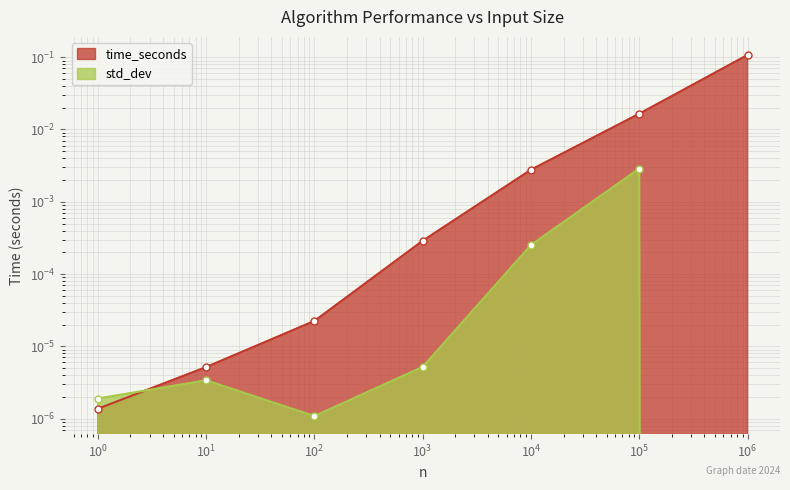

Is it true that time_seconds equals 0.0 at 10?

True